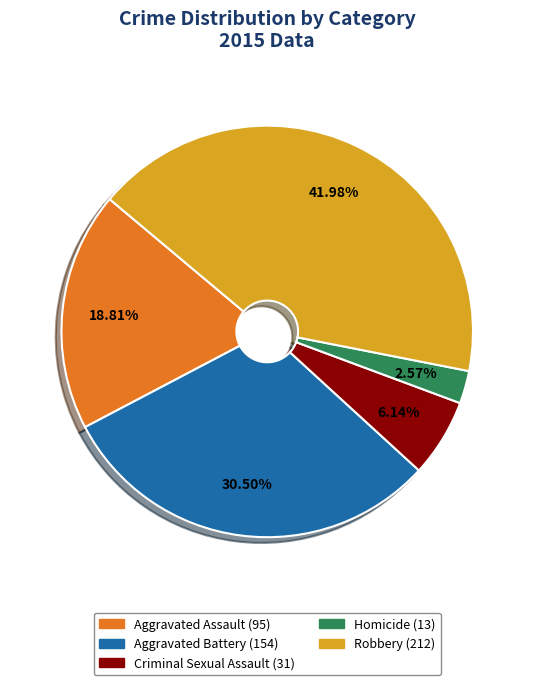

To the nearest percent, what is the difference between the Aggravated Battery and Homicide slice percentages?

28%